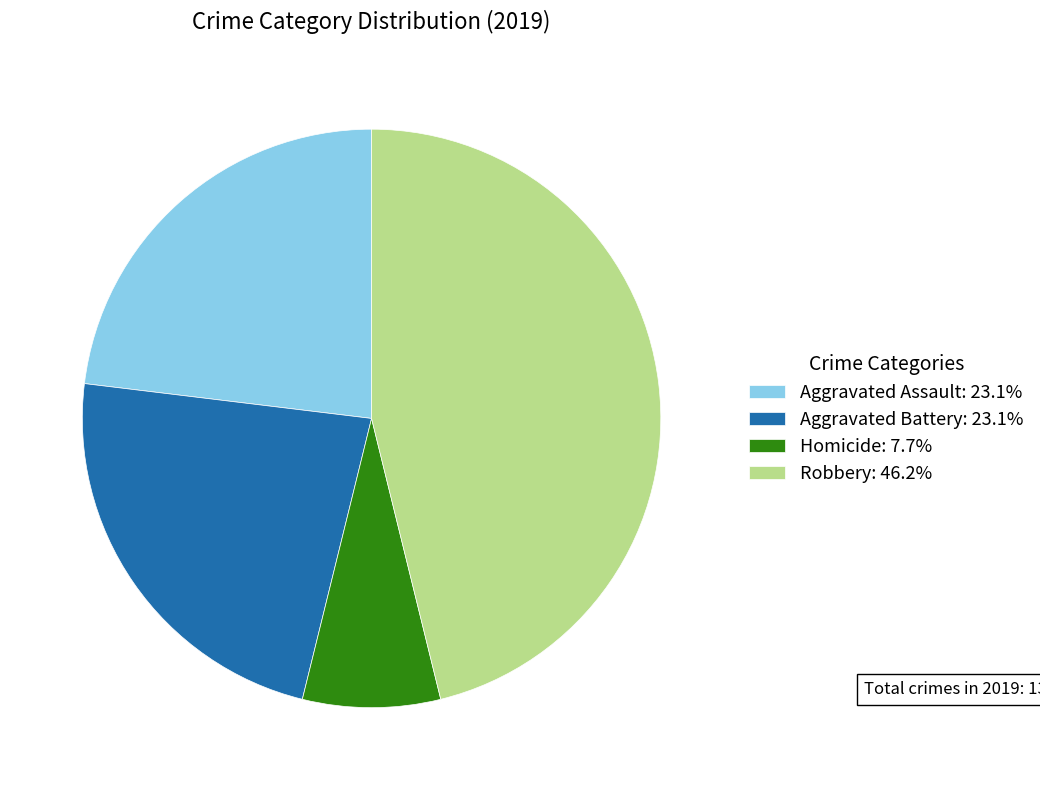

Does any single category account for the majority?

No